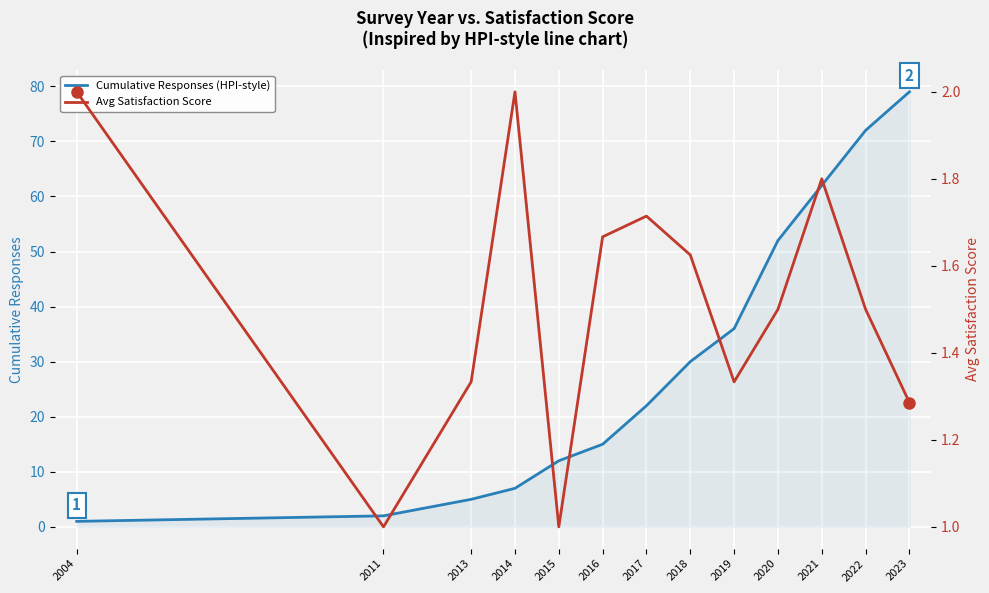

What is the maximum value shown in the chart?

79.0